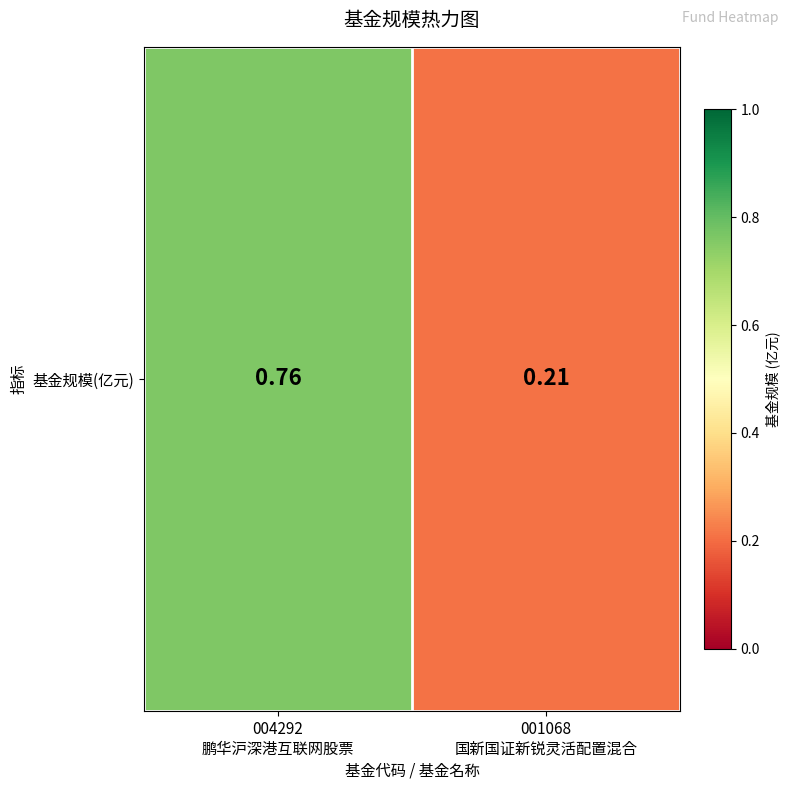

What is the difference between the maximum and minimum values?

0.6